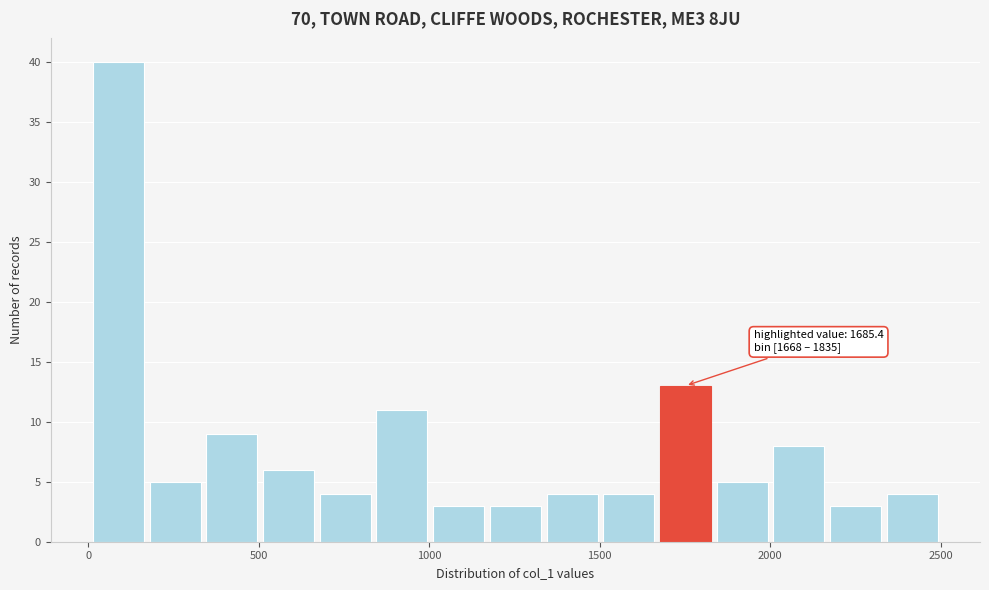

Around what value on the x-axis is the tallest bar? Give the approximate position of its centre, as read against the axis.

100